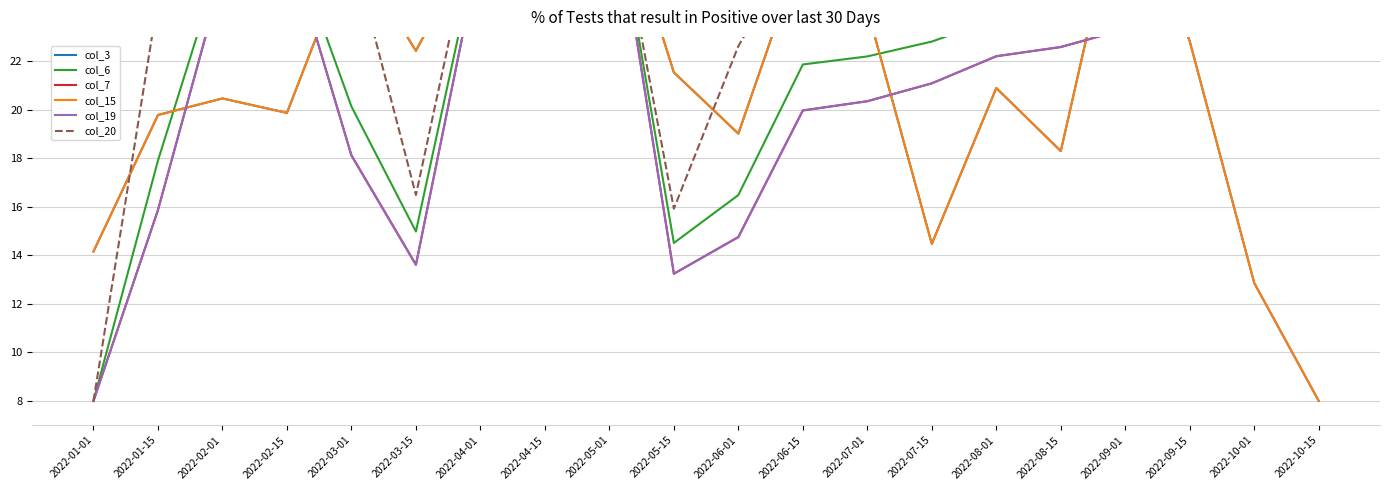

How many lines are shown in the chart?

6